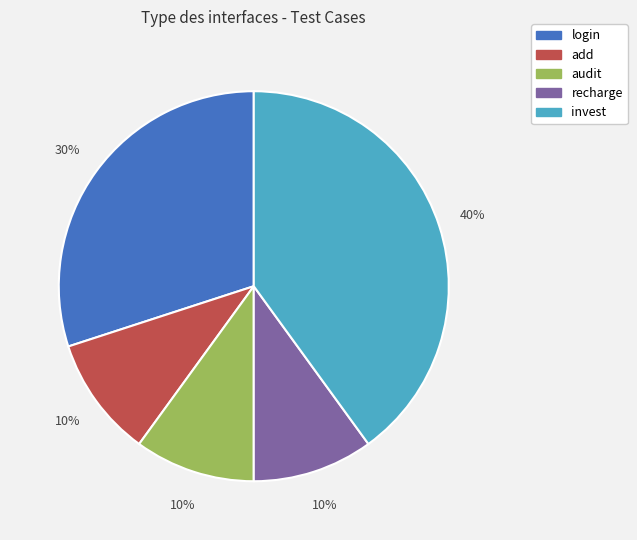

What percentage is the invest slice, to the nearest percent?

40%